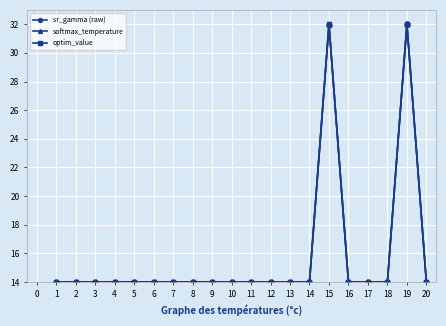

Between which two adjacent categories do softmax_temperature and optim_value first intersect?

2 and 3